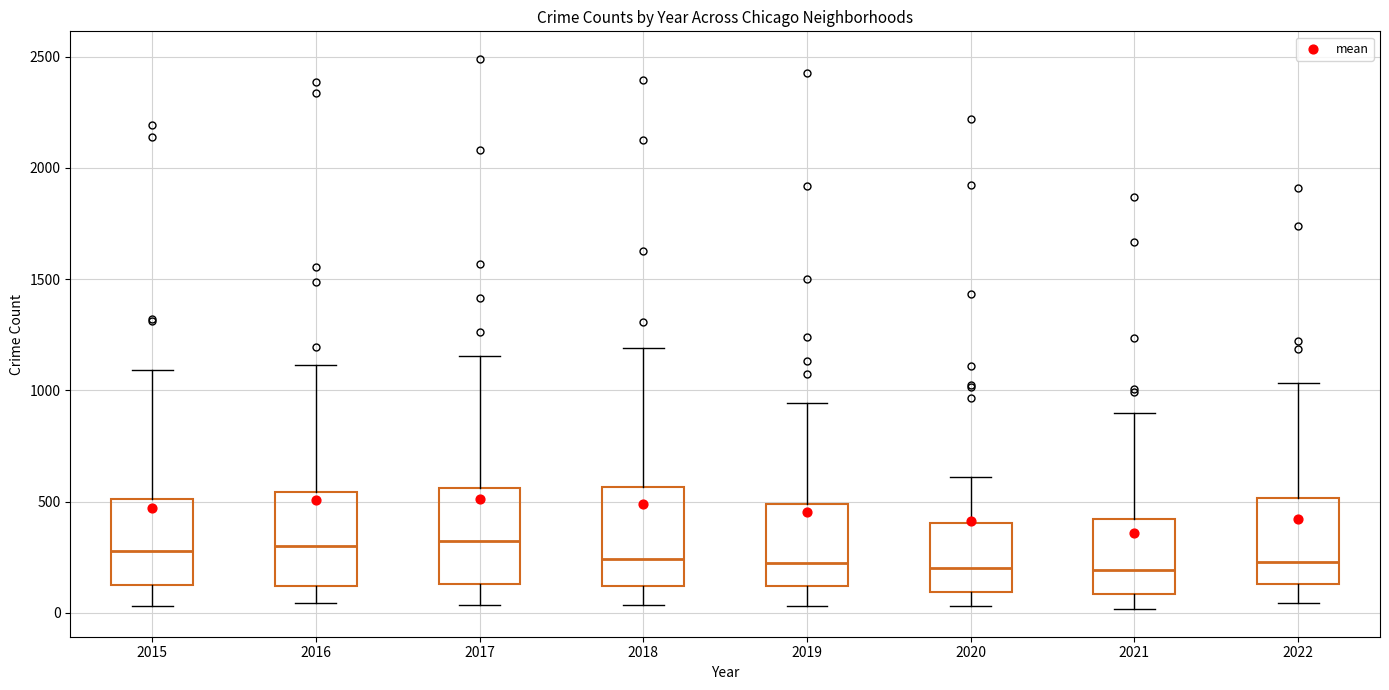

Reading left to right, read every box against the y-axis: the position of its median line, the range the box covers, and the ends of its whiskers. The values are not printed on the chart, so give them approximately, as read against the axis.

2015: median 300, box 100 to 500, whiskers 50 to 1100
2016: median 300, box 100 to 550, whiskers 50 to 1100
2017: median 300, box 150 to 550, whiskers 50 to 1150
2018: median 250, box 100 to 550, whiskers 50 to 1200
2019: median 200, box 100 to 500, whiskers 50 to 950
2020: median 200, box 100 to 400, whiskers 50 to 600
2021: median 200, box 100 to 400, whiskers 0 to 900
2022: median 250, box 150 to 500, whiskers 50 to 1050